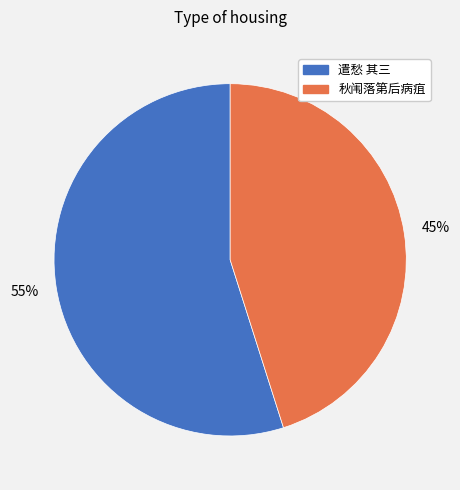

To the nearest percent, what is the difference between the largest and smallest slice percentages?

10%